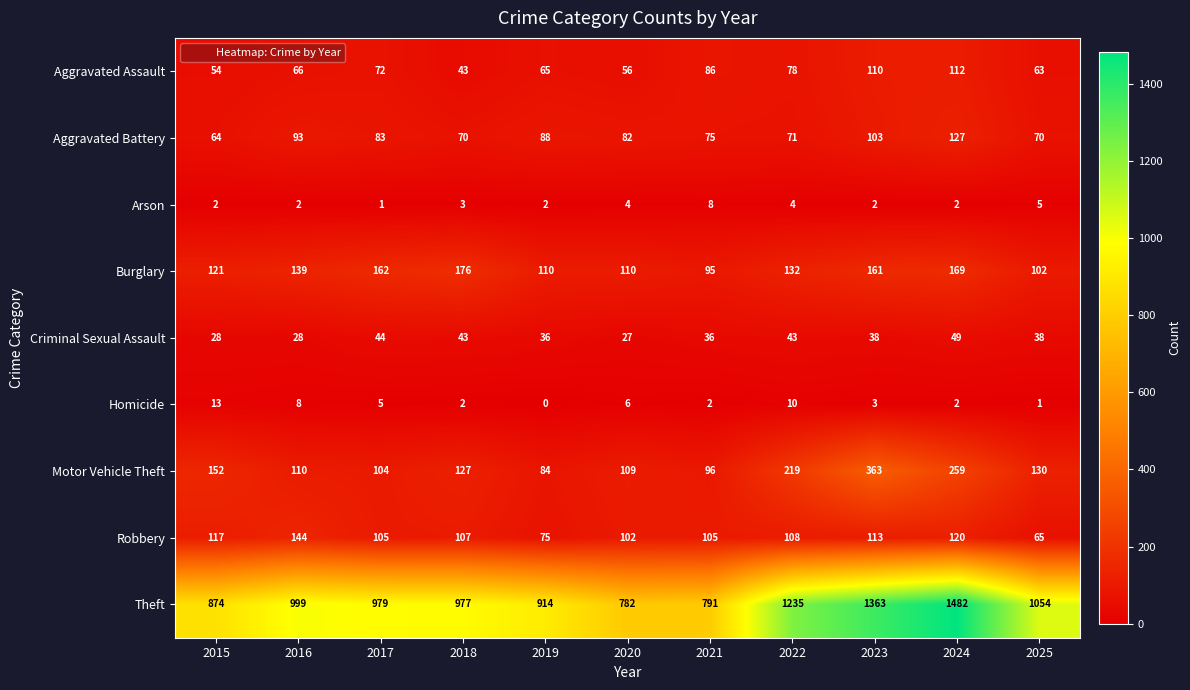

What is the minimum value for Robbery?

65